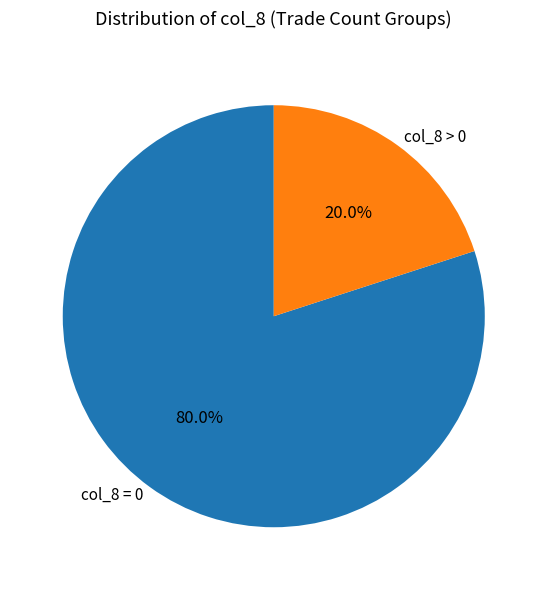

Combined, do col_8 > 0 and col_8 = 0 account for over 50%?

Yes